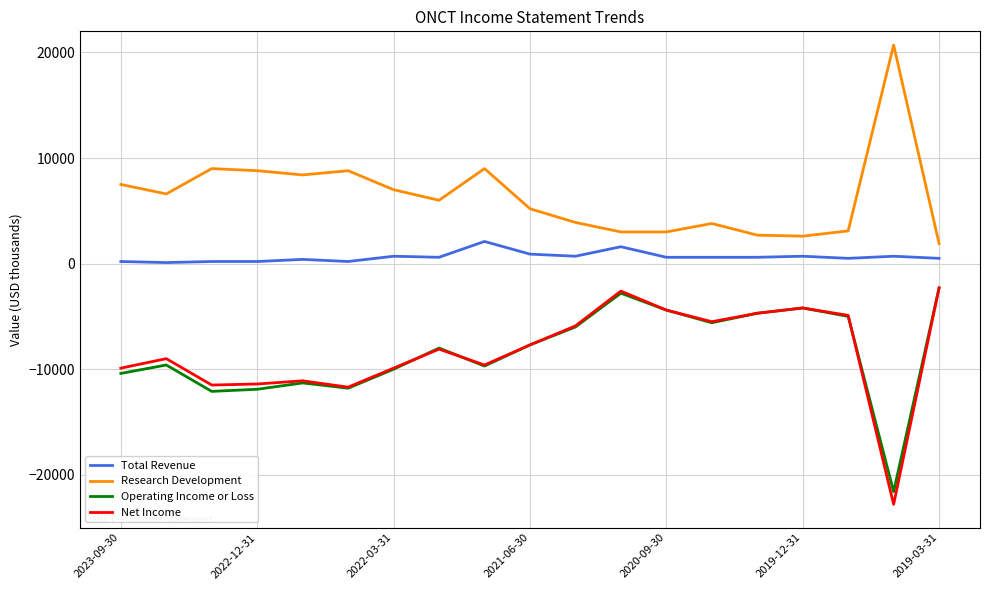

In Operating Income or Loss, how many points are lower than both neighbors (excluding endpoints)?

5